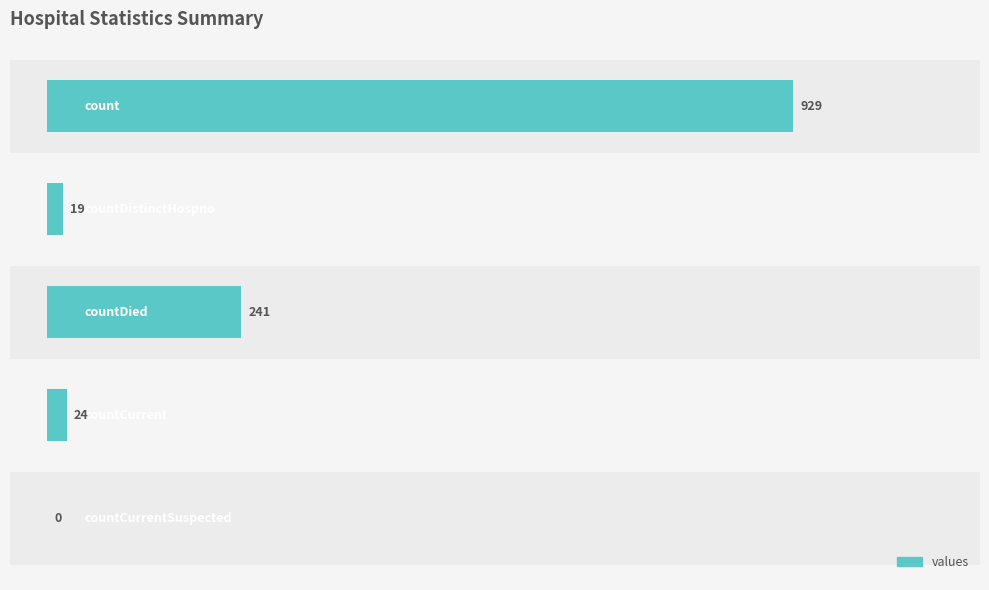

What is the ratio of the value at 200 to the value at 0?

12.7